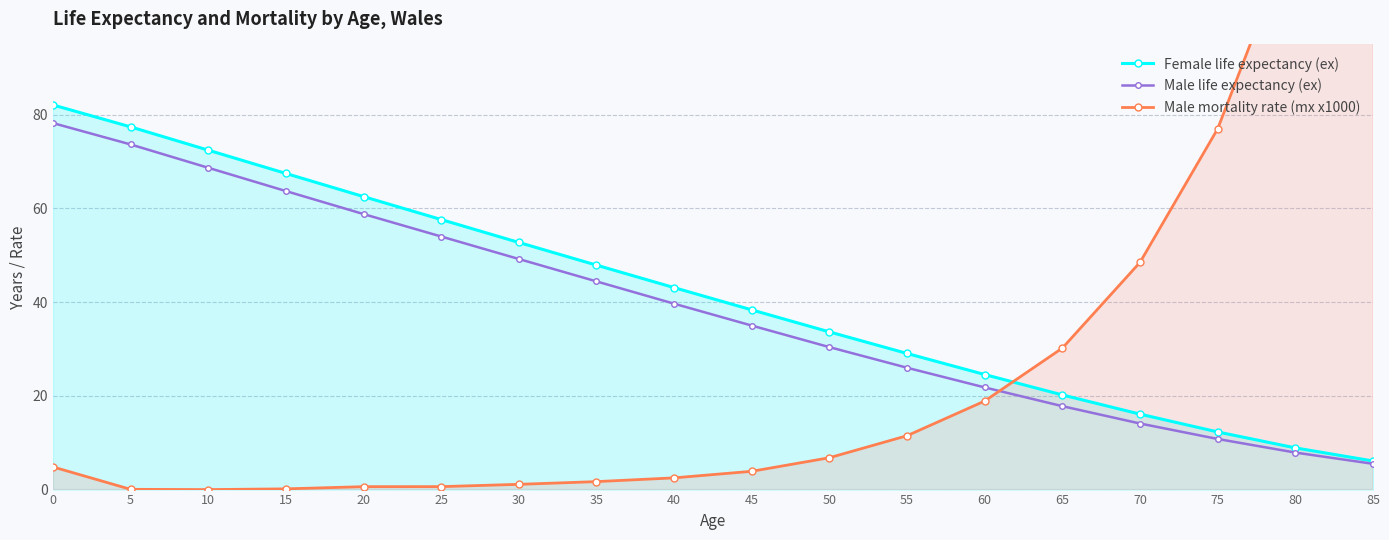

What is the value of the Male mortality rate (mx x1000) point at the 5th from the left?

0.6